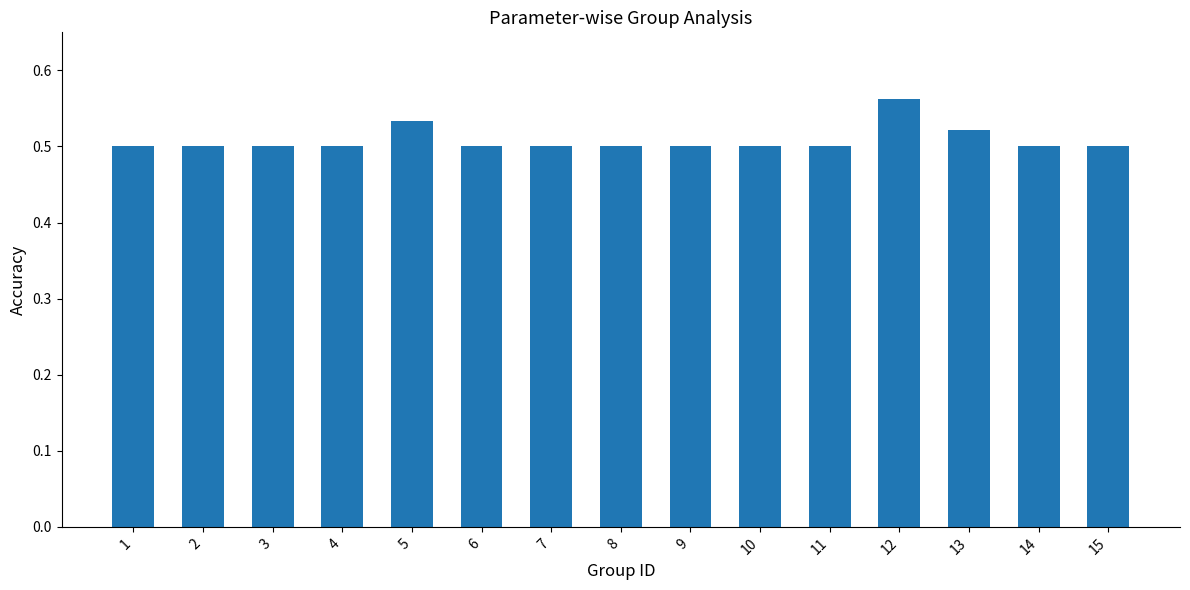

At which category does the chart reach its peak across all series?

12